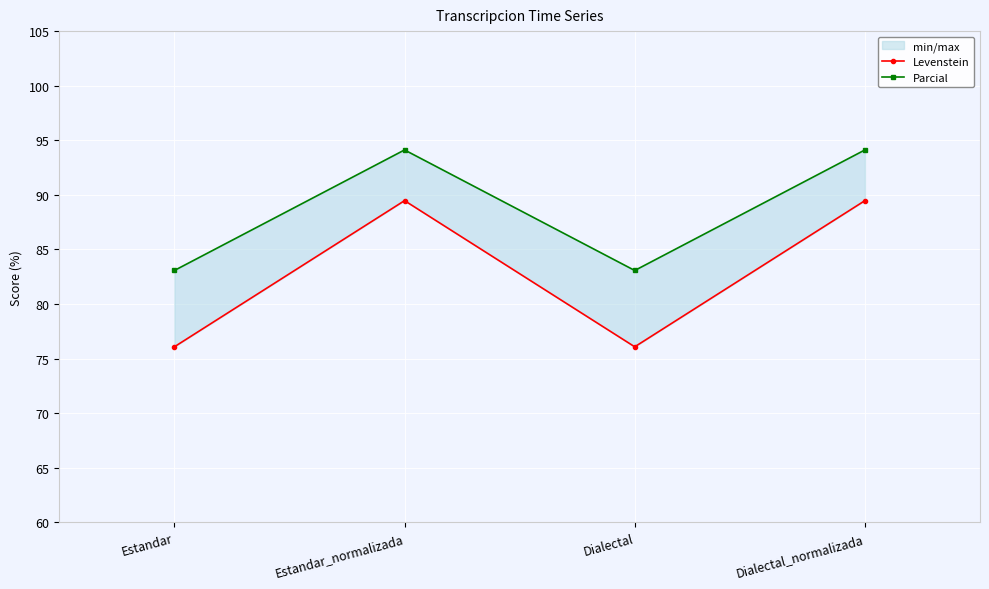

Is it true that Levenstein equals 139.5 at Estandar_normalizada?

False